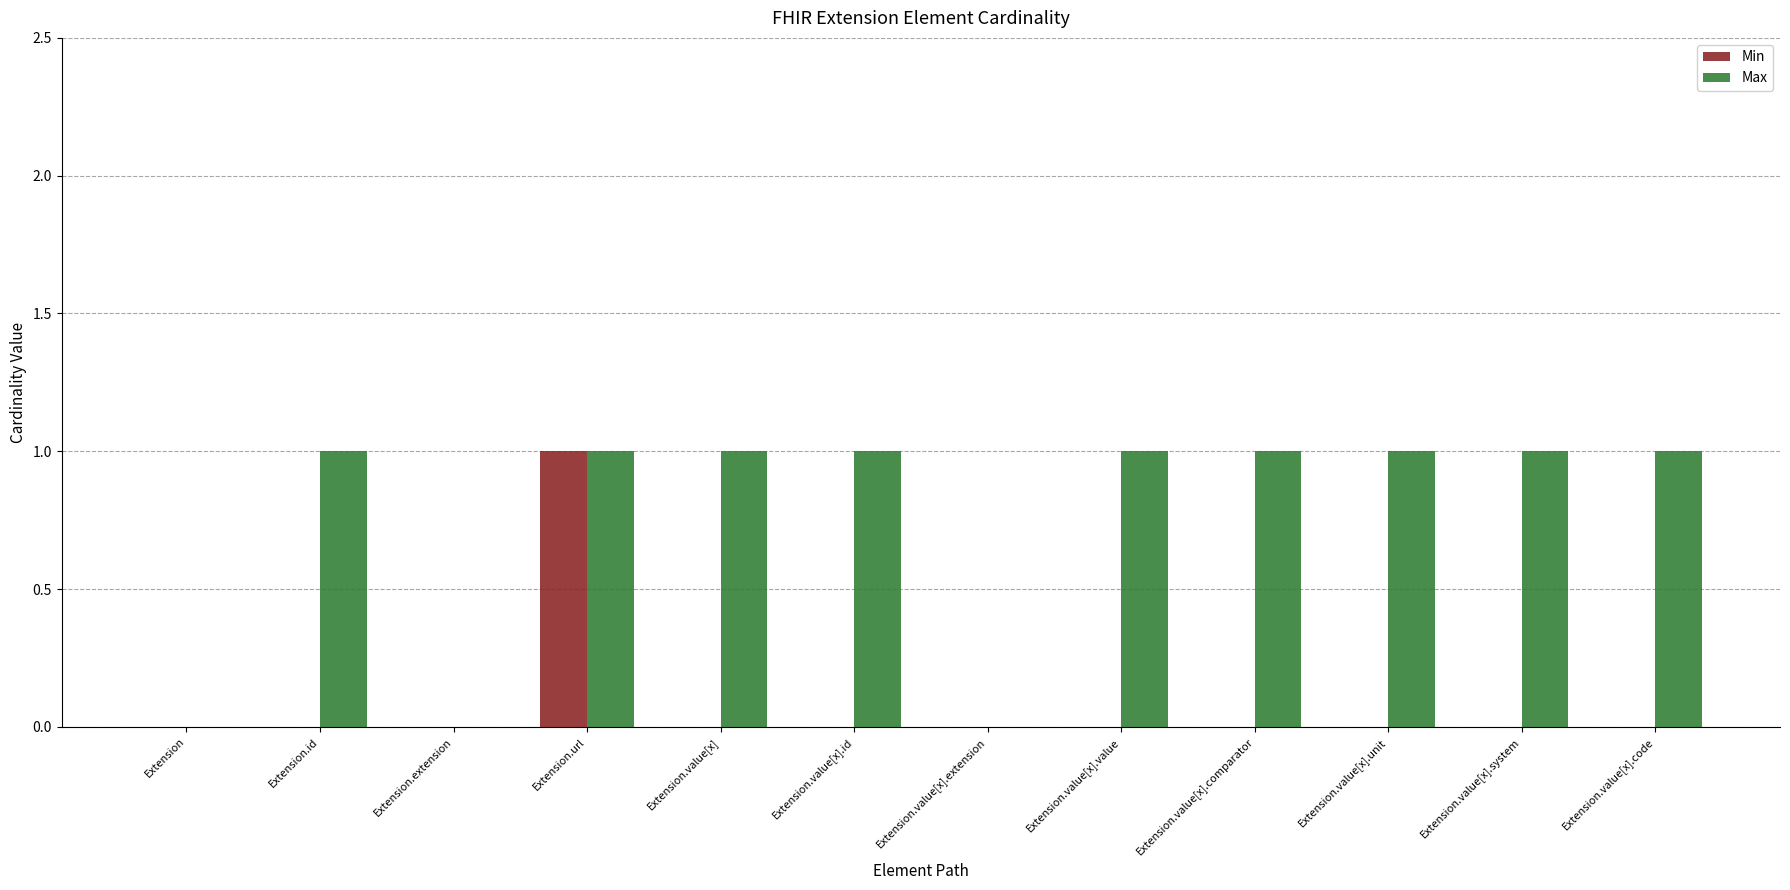

The Min series shows 0 at Extension.value[x].code. True or false?

True